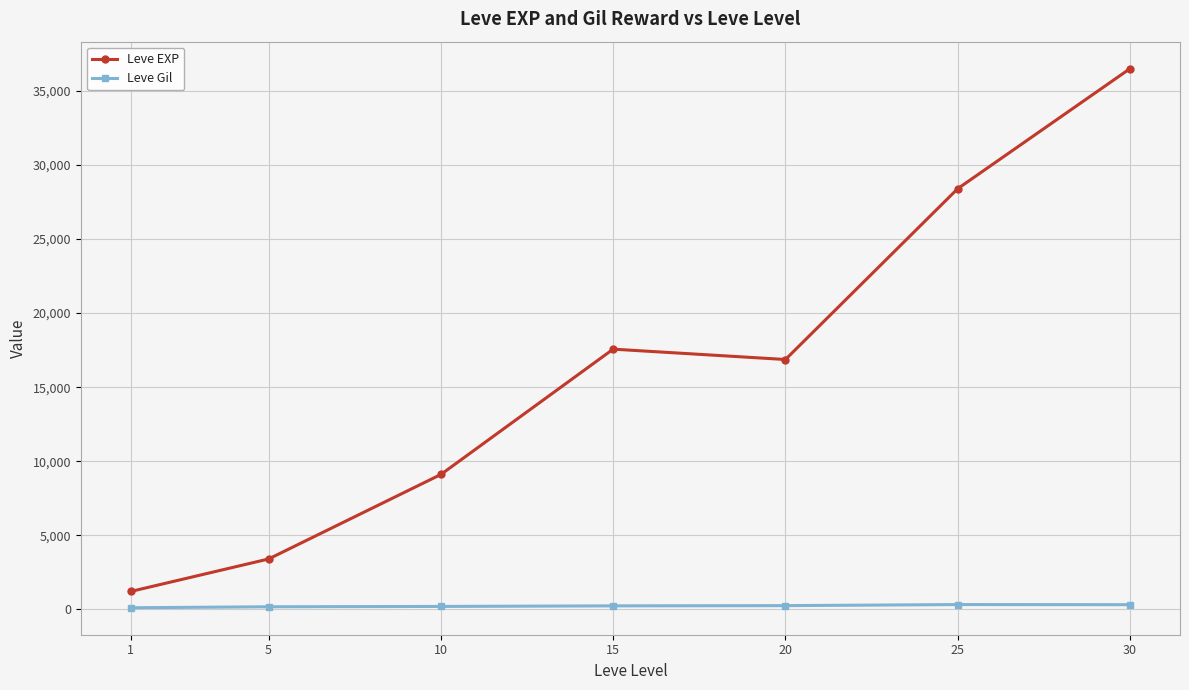

True or false: Leve Gil and Leve EXP intersect in this chart.

False